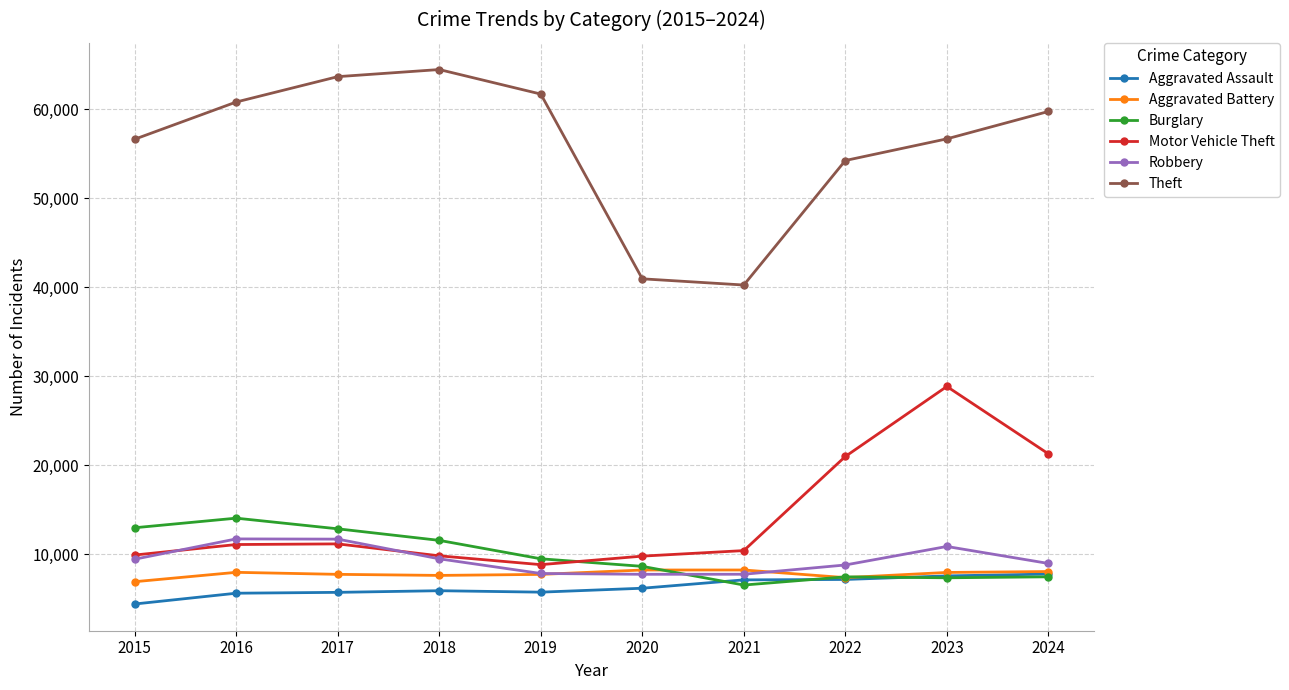

What is the difference between the maximum and minimum values in the Aggravated Assault series?

3366